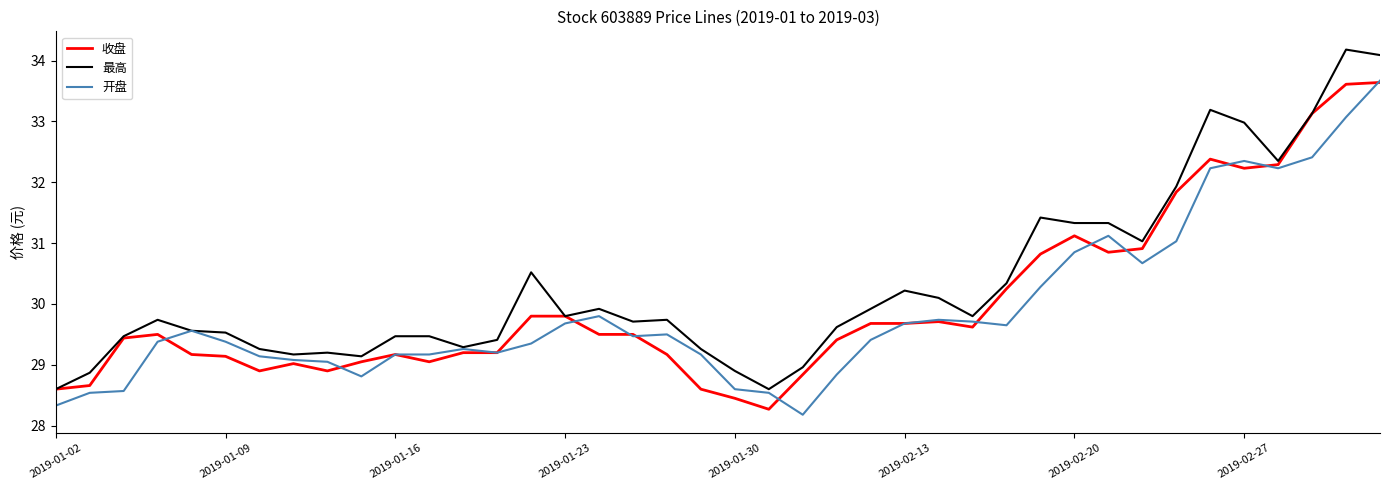

What is the average value of the 开盘 series?

29.9